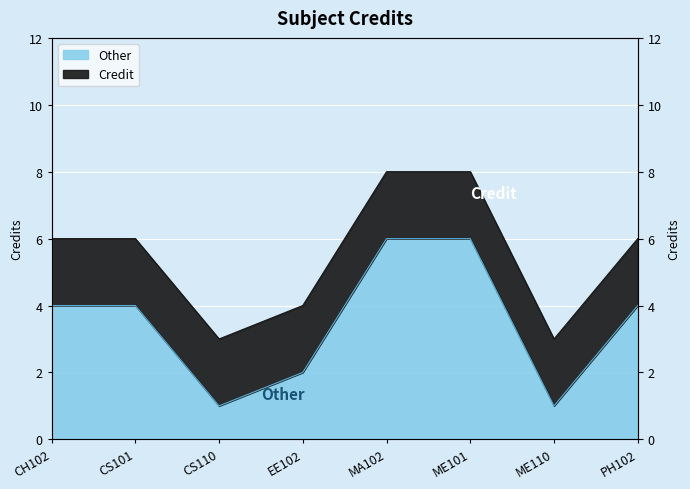

Reading left to right, extract all data points from this chart.

CH102=6	CS101=6	CS110=3	EE102=4	MA102=8	ME101=8	ME110=3	PH102=6